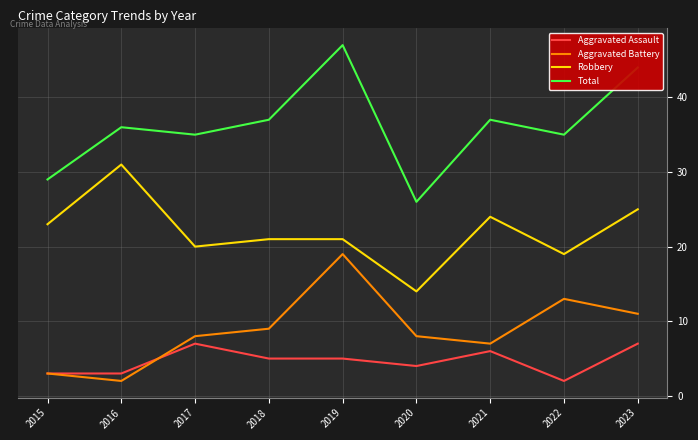

Is it true that Robbery equals 28 at 2022?

False